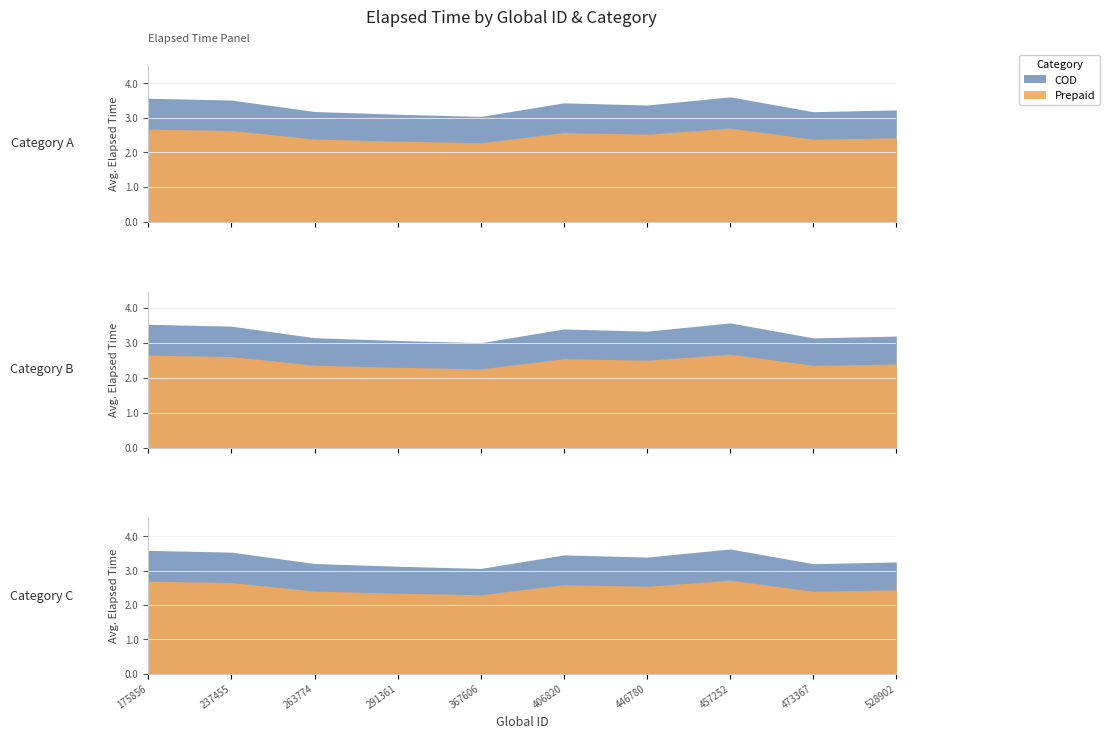

What is the difference between the values at 457252 and 528902?

0.4